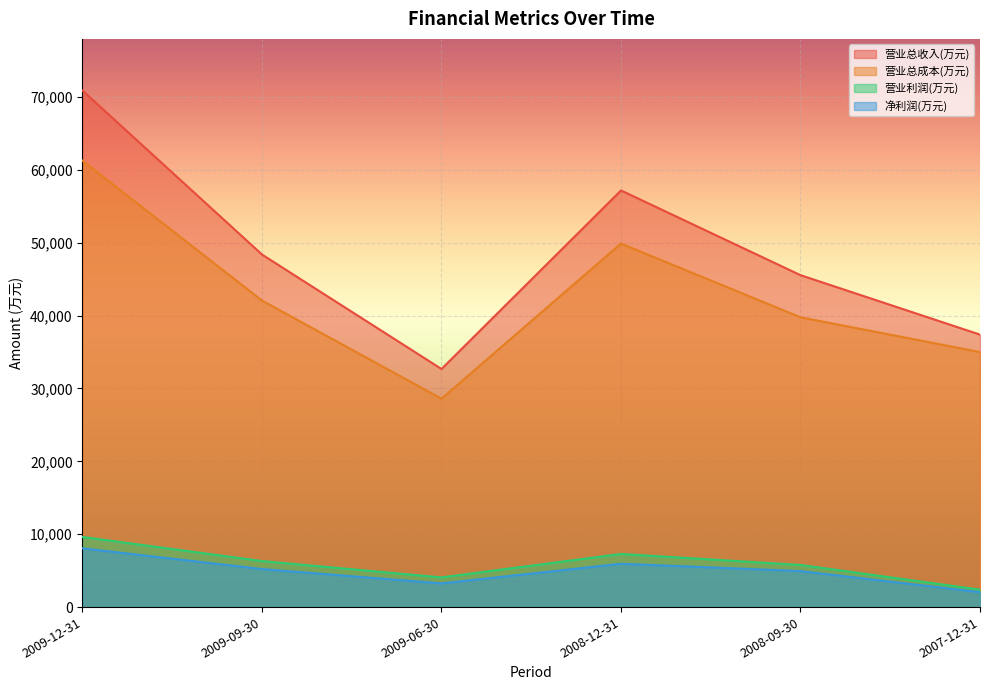

What is the value of the 净利润(万元) point at the 2nd from the left?

5221